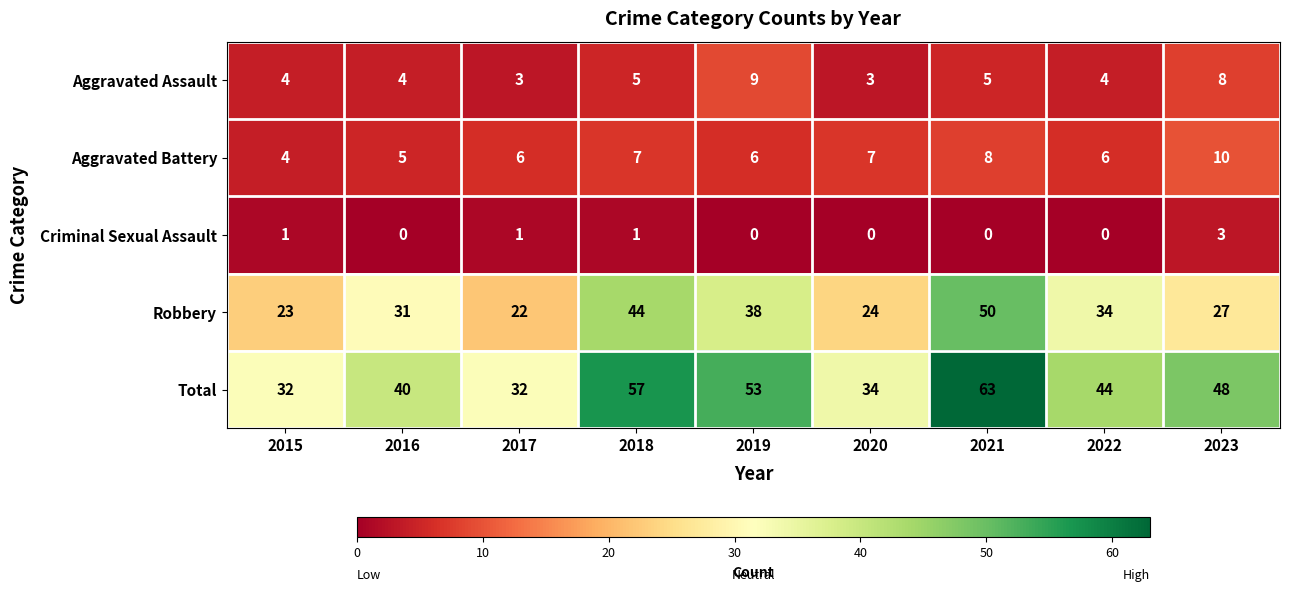

Is it true that Aggravated Battery equals 7 at 2018?

True